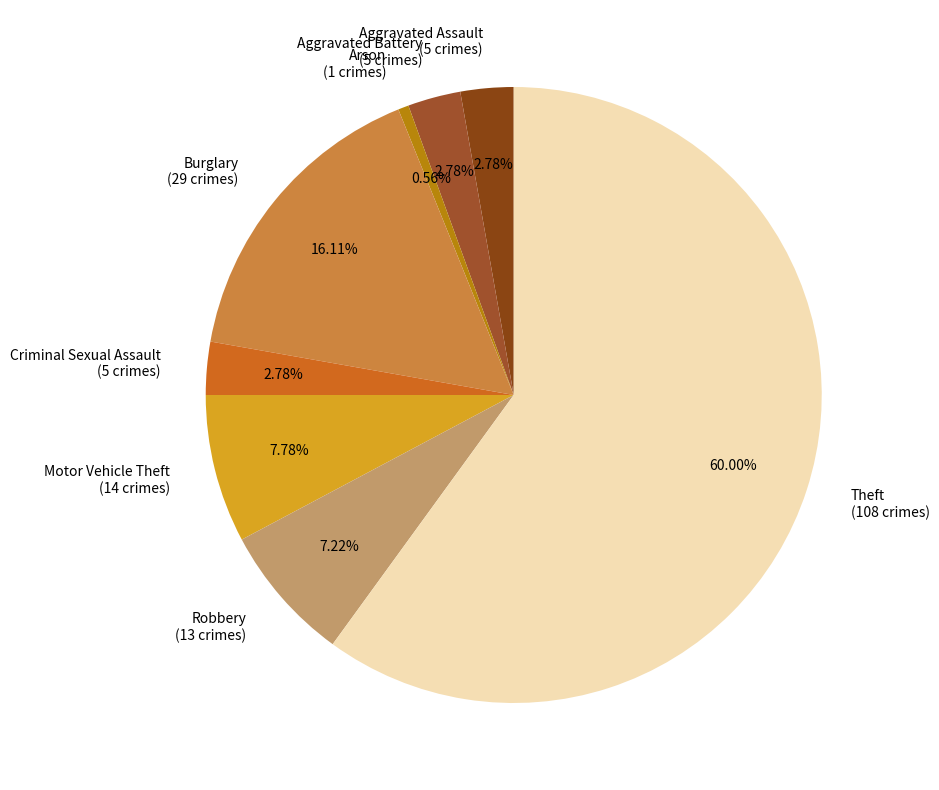

How many slices are in this pie chart?

8